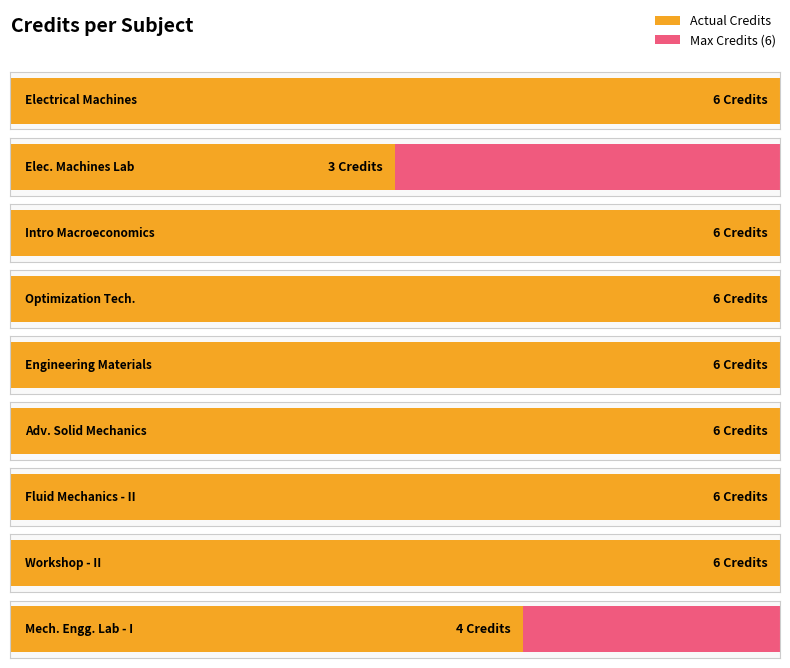

Reading right to left, list all the values displayed in this chart.

ME212=4	ME210=6	ME206=6	ME203=6	ME202=6	MA251=6	HS202=6	EE281=3	EE280=6